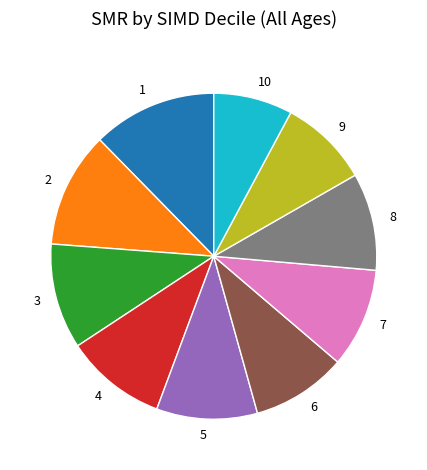

Approximately how many times larger is the value at 6 compared to 5?

0.9